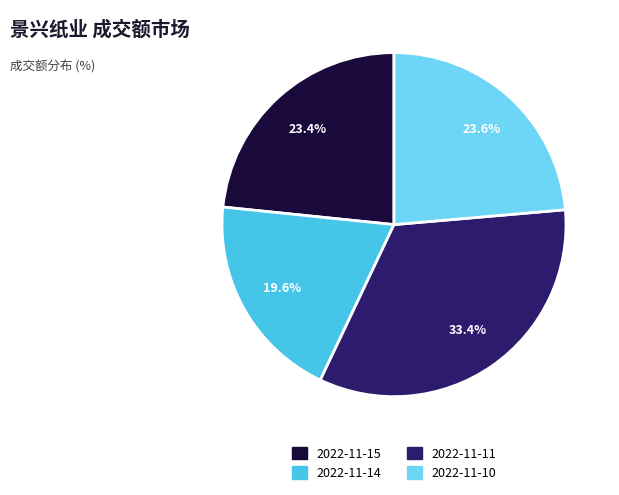

To the nearest percent, what percentage of the pie is 2022-11-14?

20%